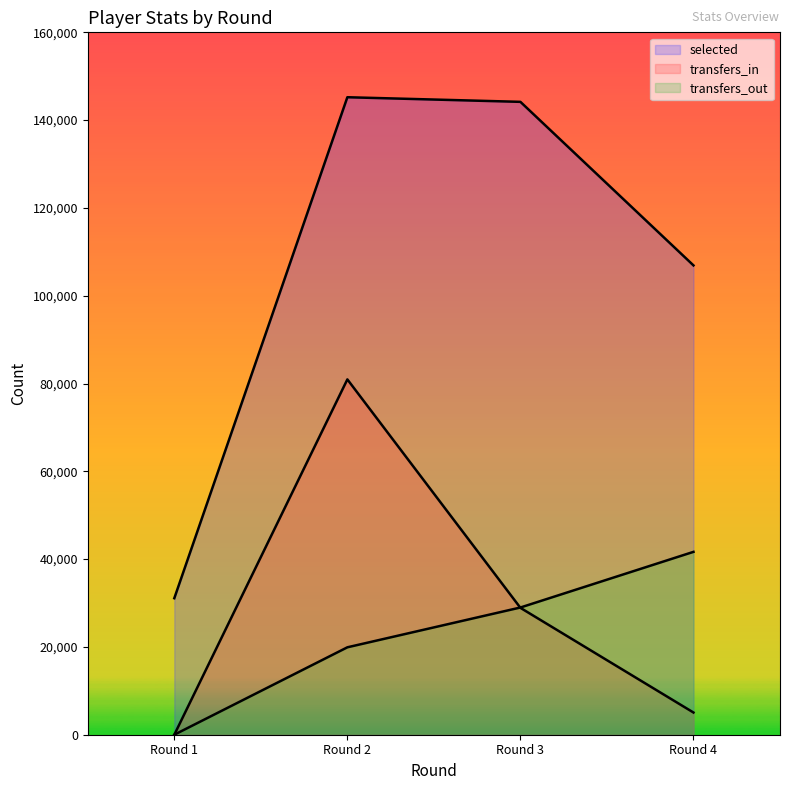

True or false: selected and transfers_in cross at least once.

False